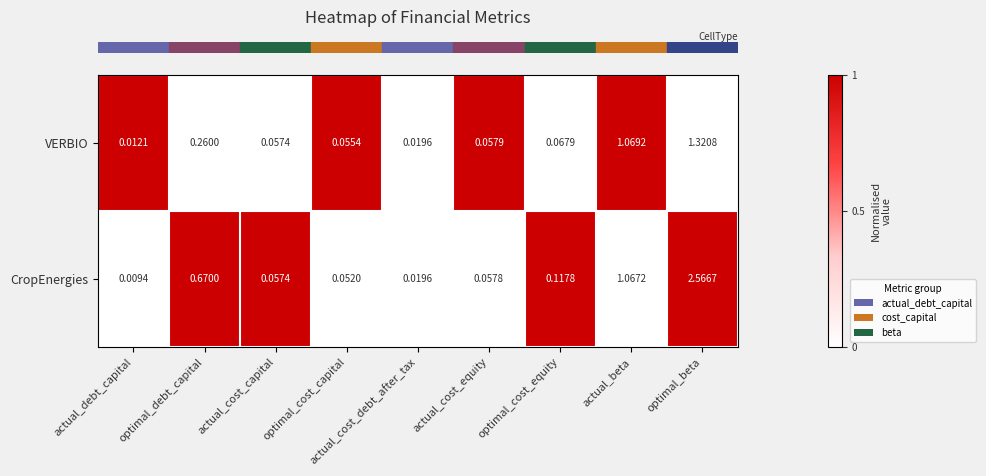

Which series has the widest spread of values?

CropEnergies